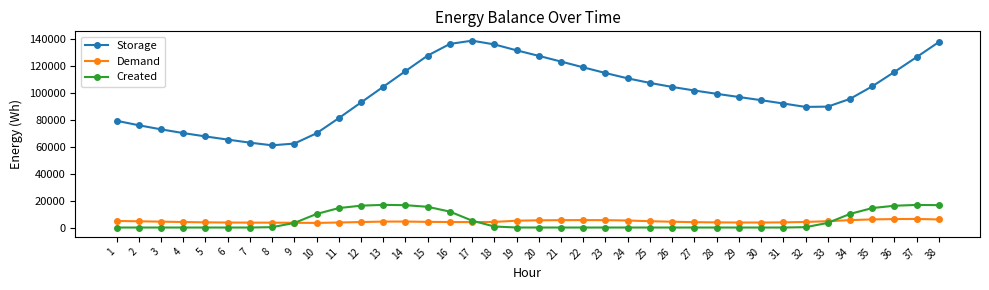

What is the sum of the Demand values at 37 and 6?

10092.1